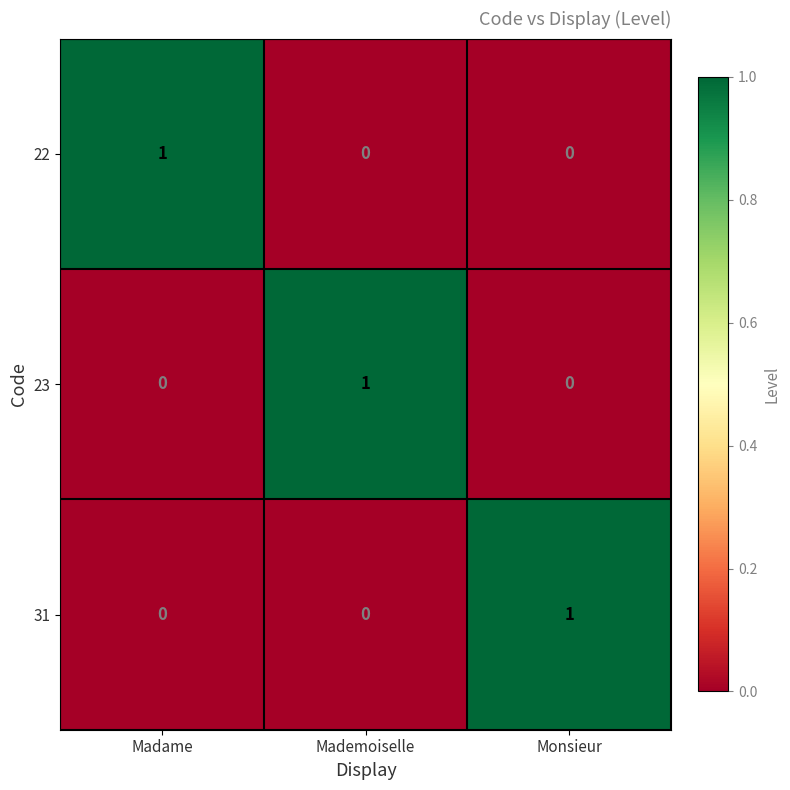

Reading left to right, list all the values displayed in this chart.

22: 1	0	0
23: 0	1	0
31: 0	0	1